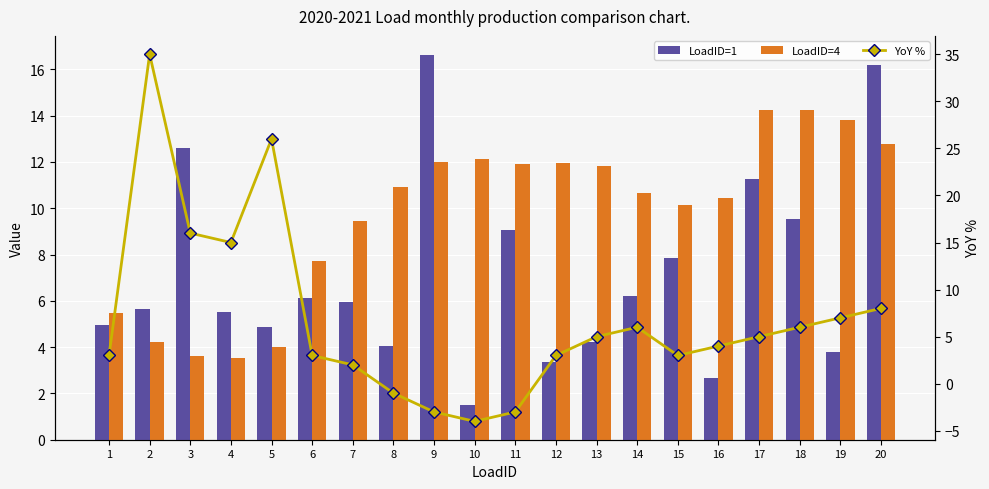

Is it true that YoY % equals 4.0 at 16?

True